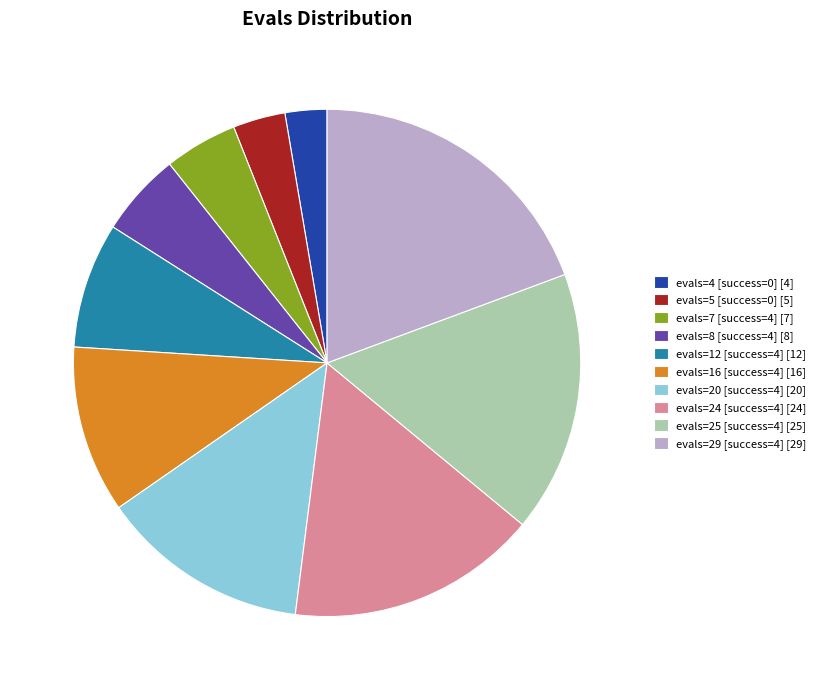

Is evals=12 [success=4] the majority of the pie?

No